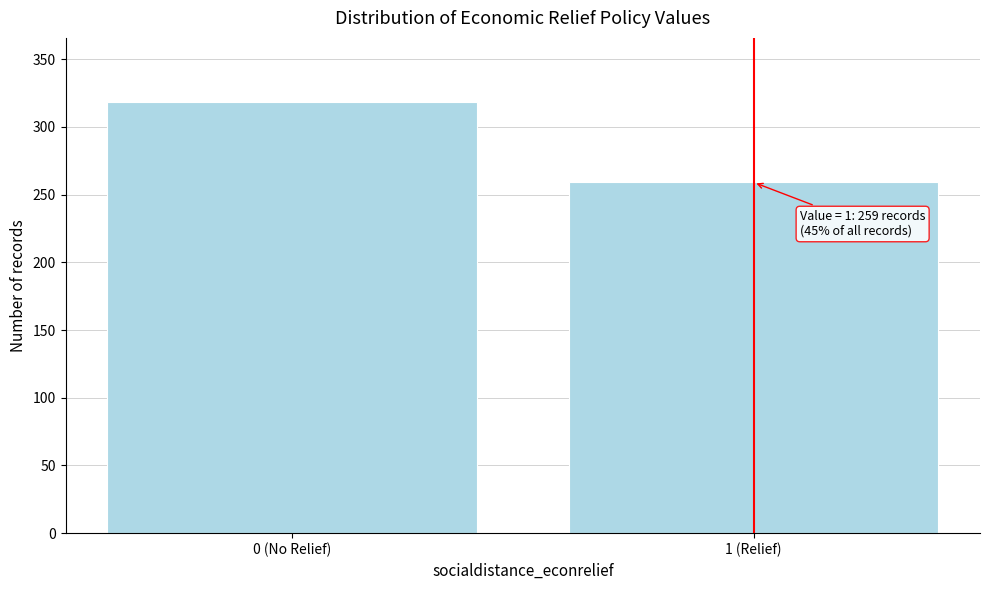

Reading left to right, extract all data points from this chart.

0 (No Relief)=318	1 (Relief)=259